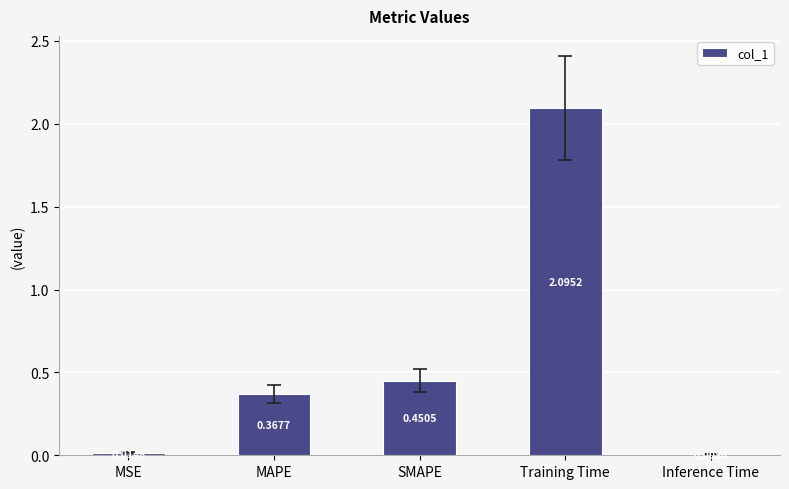

At which category does the chart reach its minimum across all series?

Inference Time